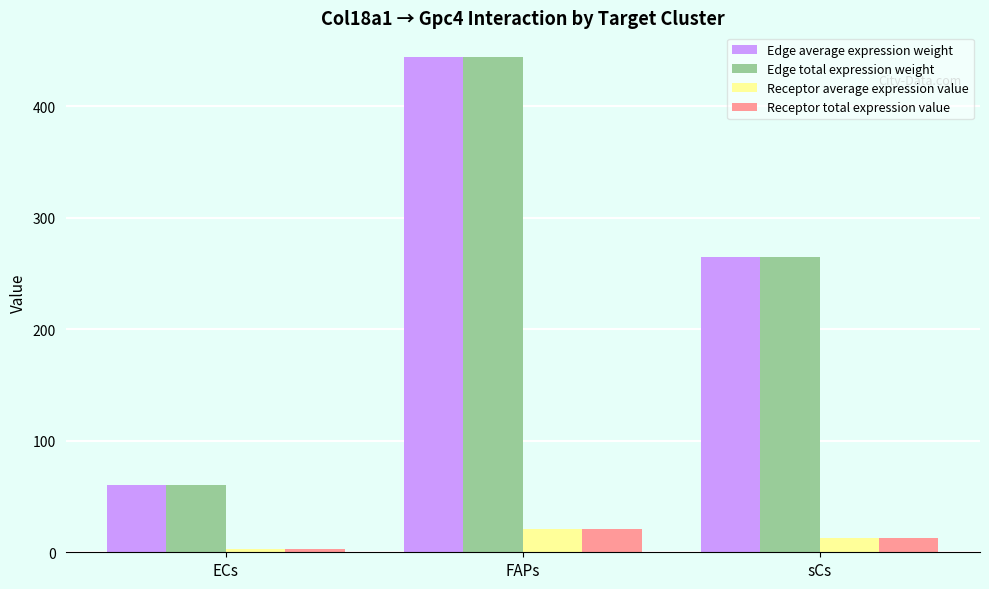

The value of Edge average expression weight at FAPs is 444.0. True or false?

True